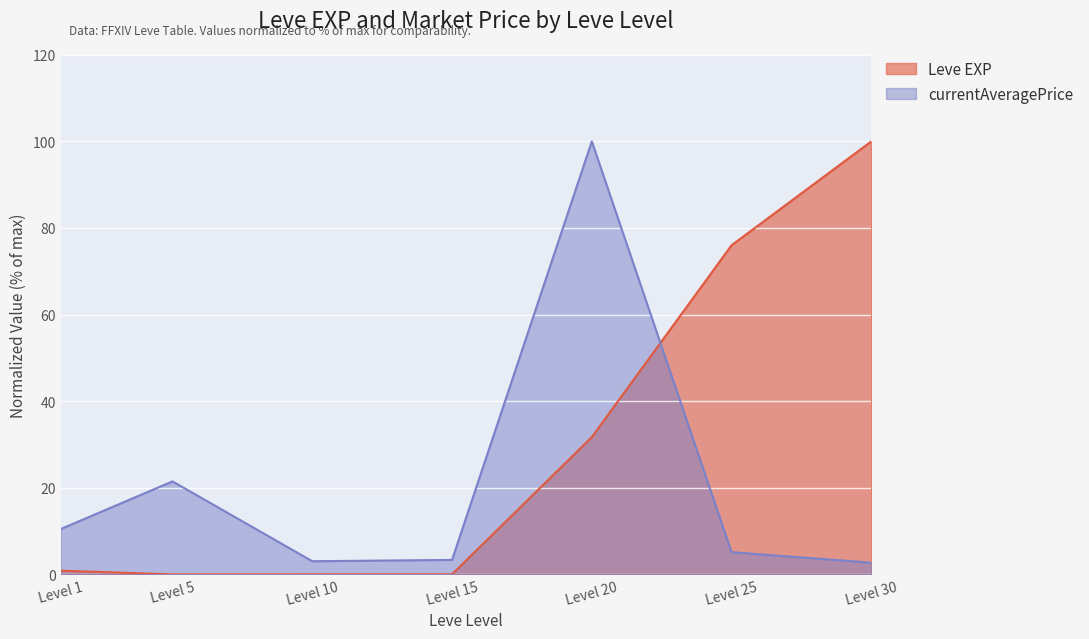

Between Level 10 and Level 30, which series saw the biggest shift?

Leve EXP